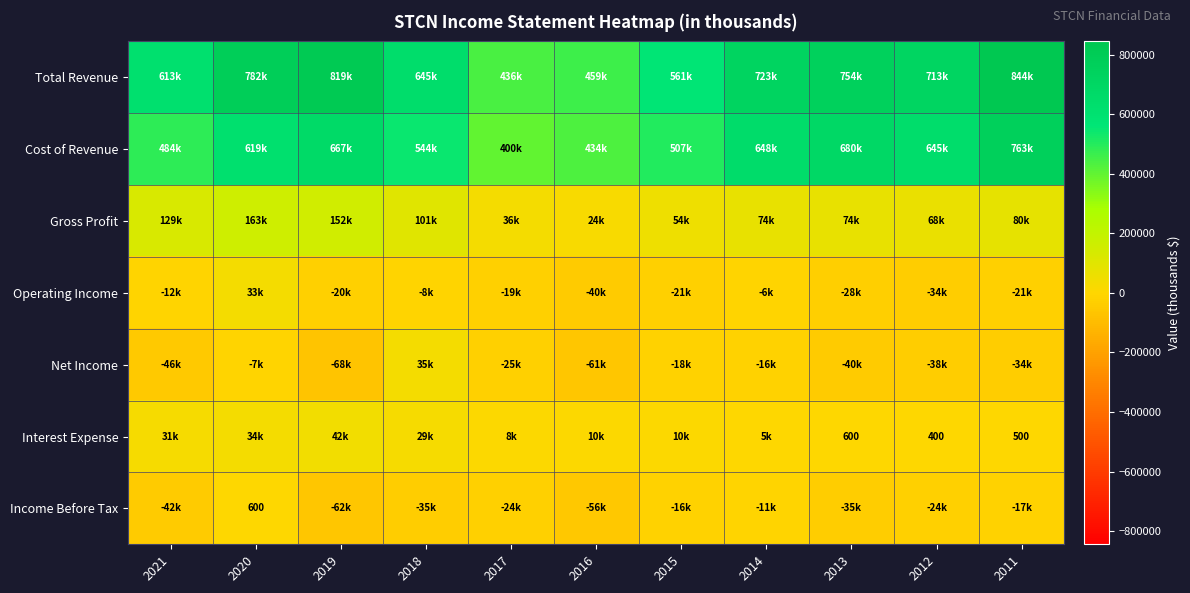

What is the difference between the Interest Expense values at 2011 and 2013?

100